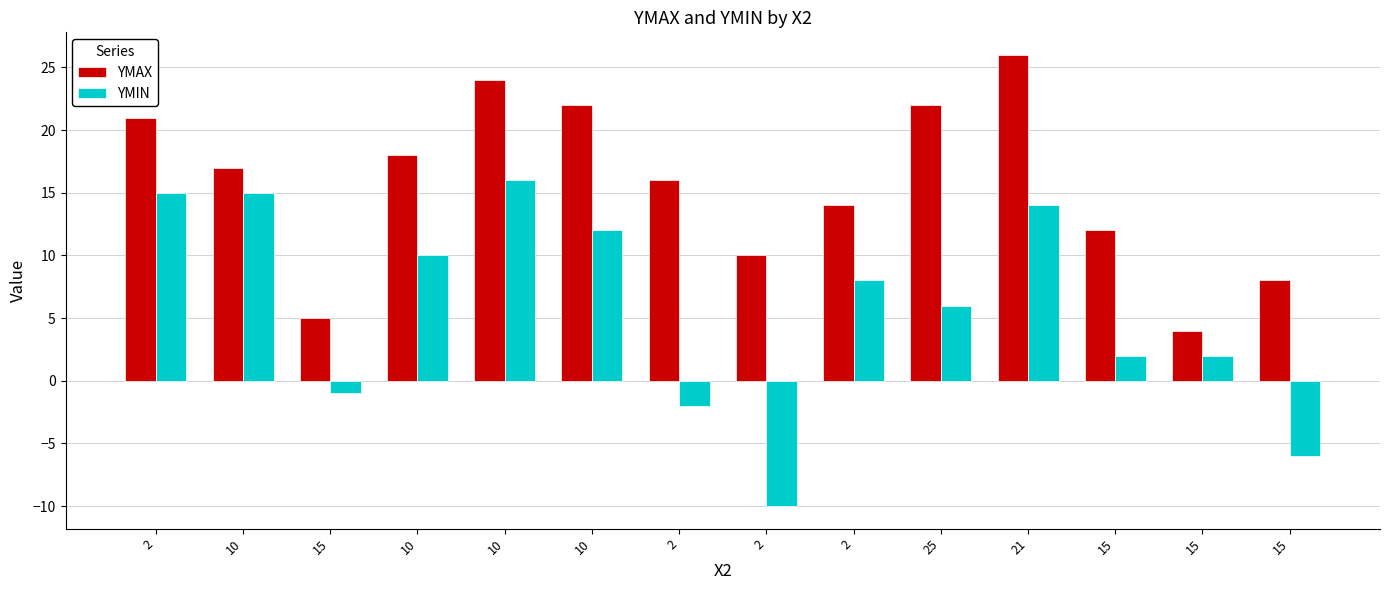

At which category does the chart reach its minimum across all series?

2